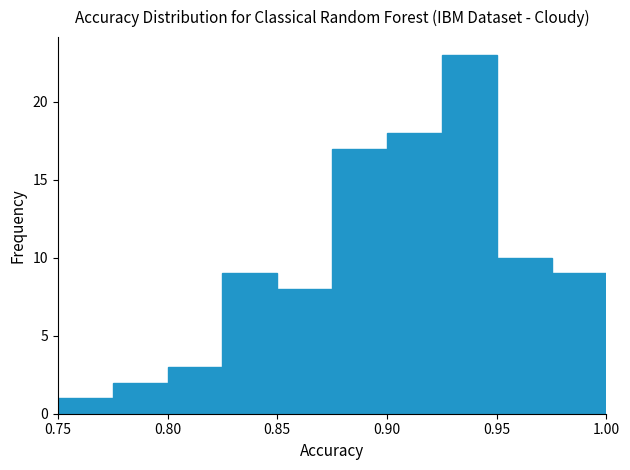

What is the height of the bar covering 0.950 to 0.975 on the x-axis? The values are not printed on the chart, so give them approximately, as read against the axis.

10